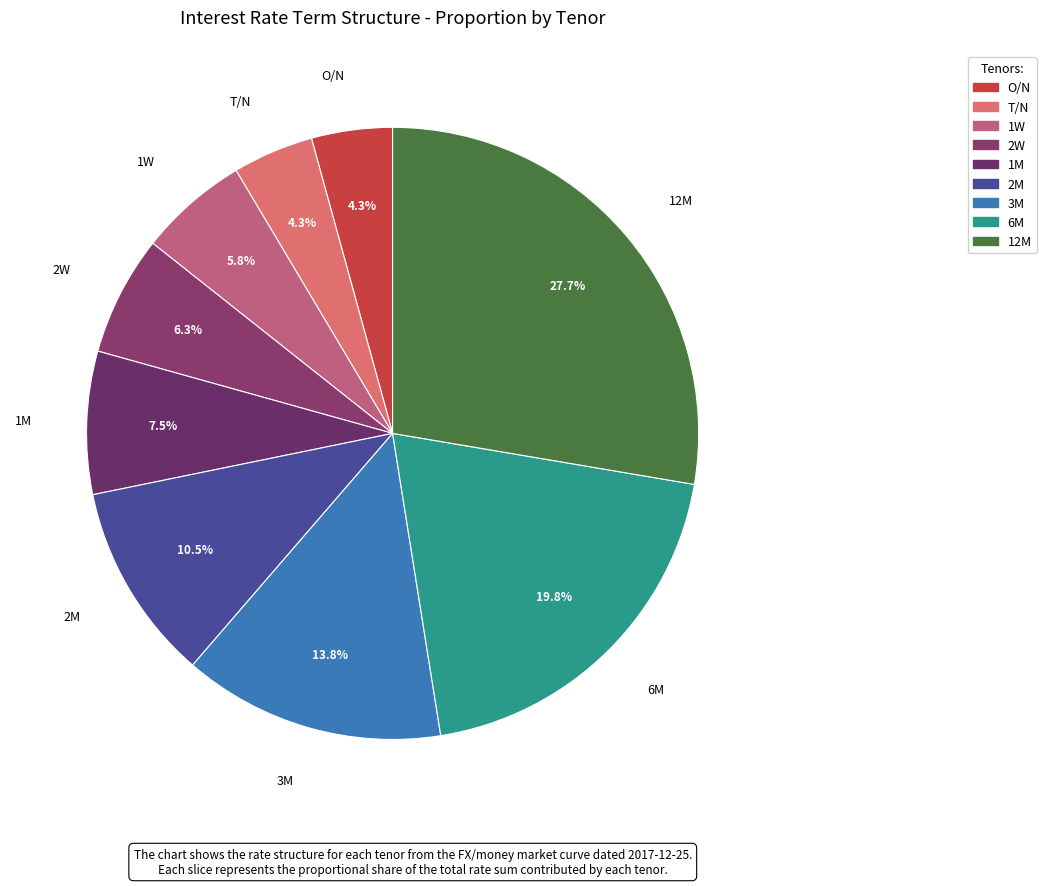

To the nearest percent, what is the difference between the largest and smallest slice percentages?

23%